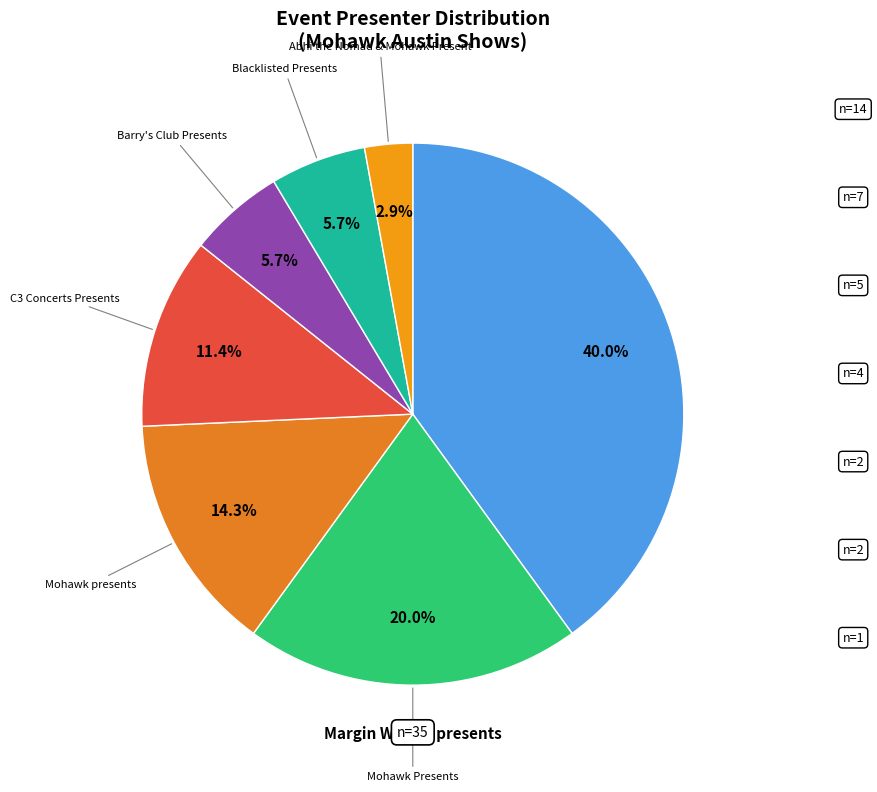

Is there any slice that represents more than half of the pie?

No